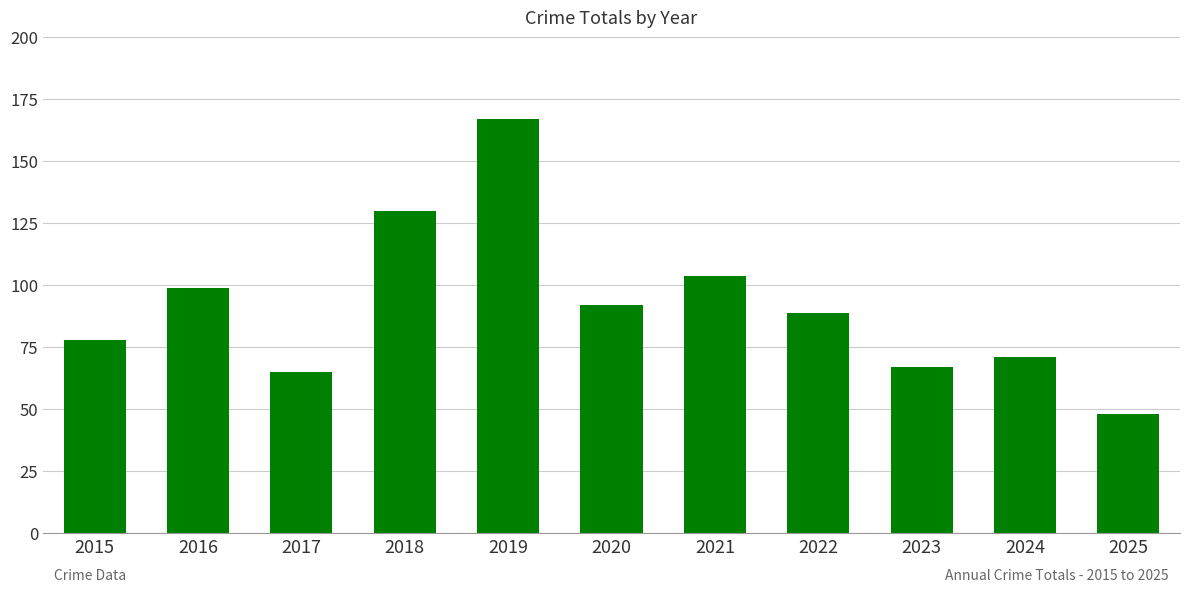

What is the ratio of the value at 2015 to the value at 2019?

0.5